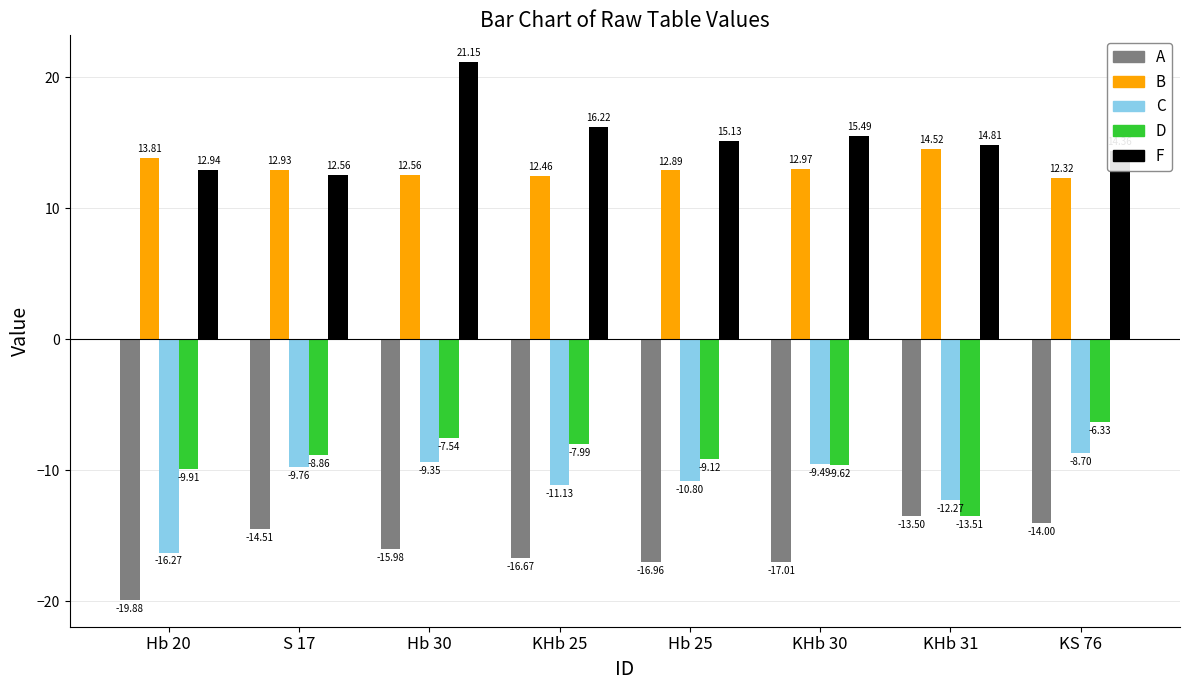

At Hb 30, list the series in order from smallest to largest.

A, C, D, B, F